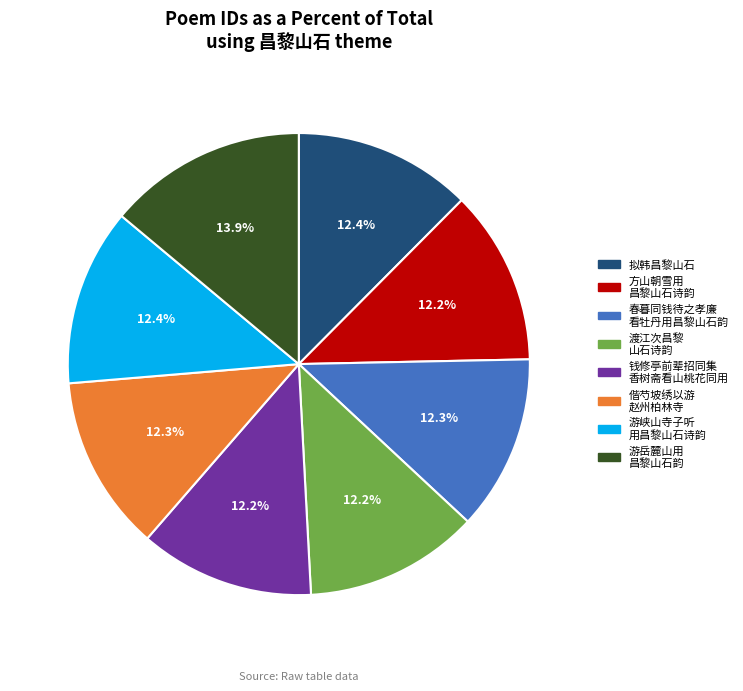

Is there a majority slice in this chart?

No